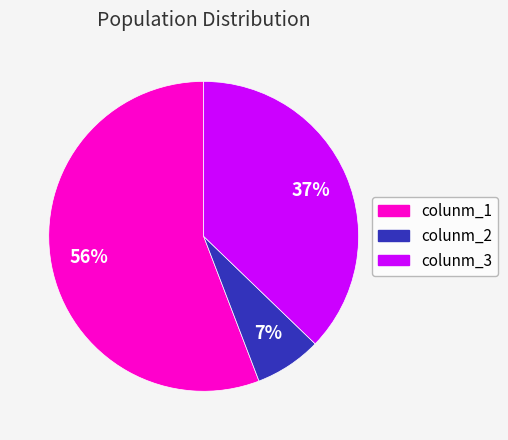

True or false: colunm_3 accounts for 37% of the total.

True